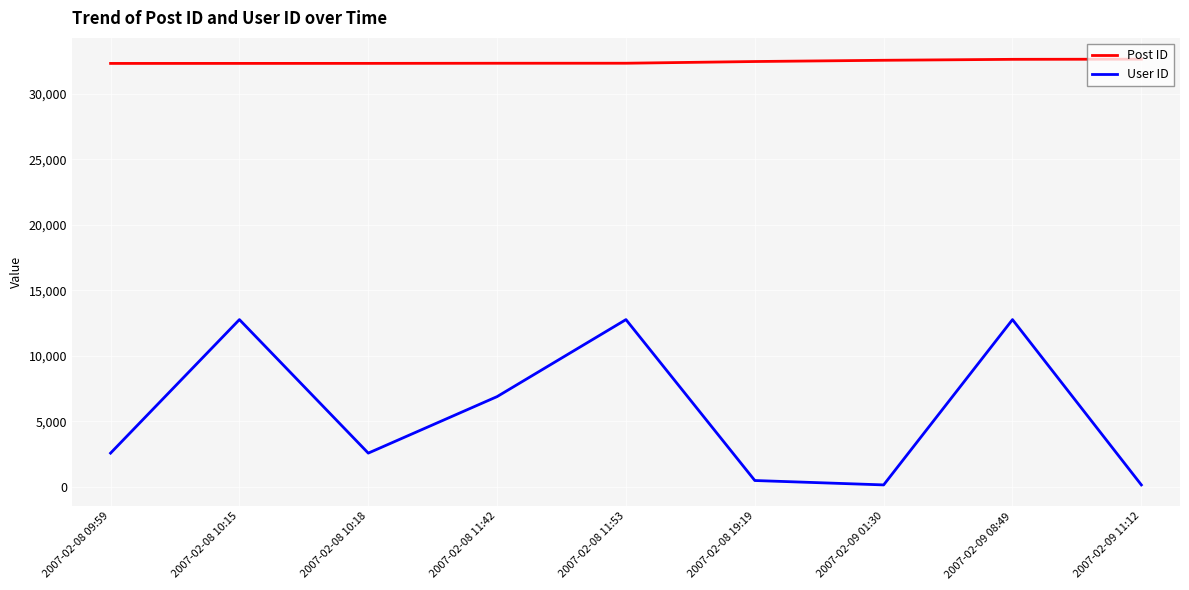

Rank the series at 2007-02-08 11:53 from highest to lowest value.

Post ID, User ID